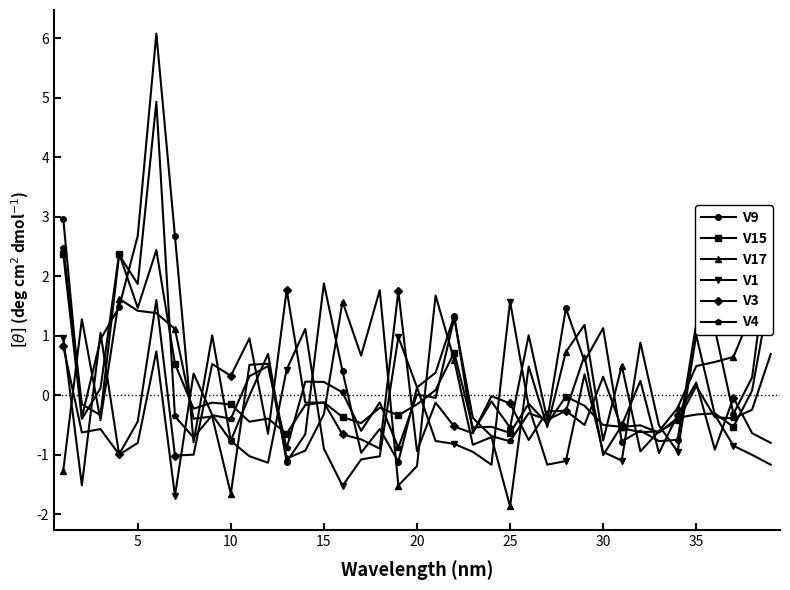

True or false: V1 has more than 2 interior local peaks.

True